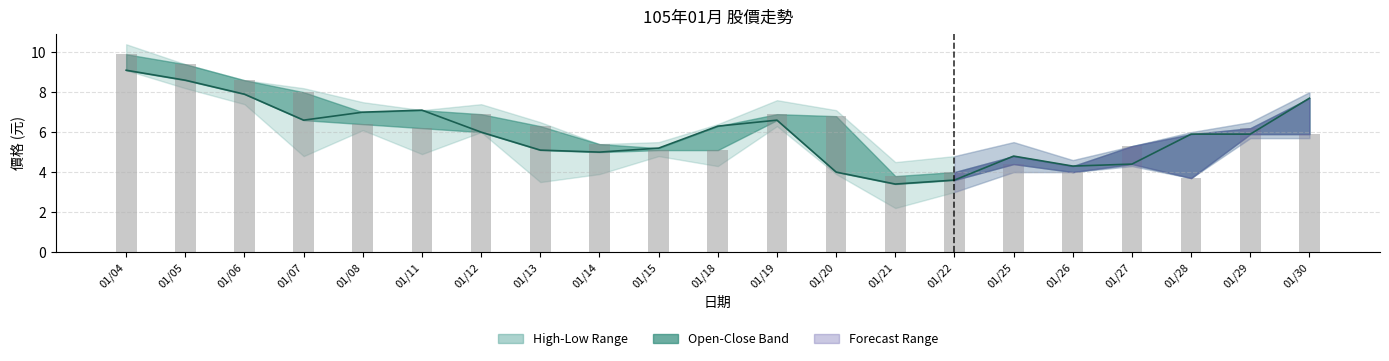

What is the difference between the Close Price values at 01/19 and 01/04?

2.5